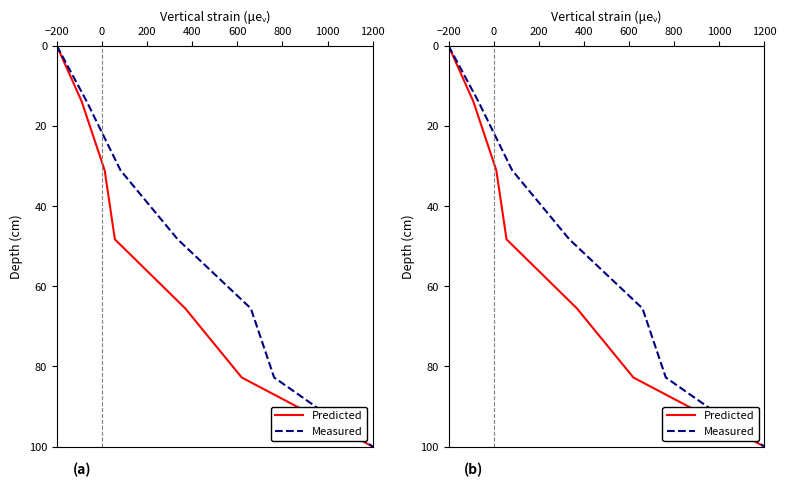

At which label is Measured closest to 50?

400